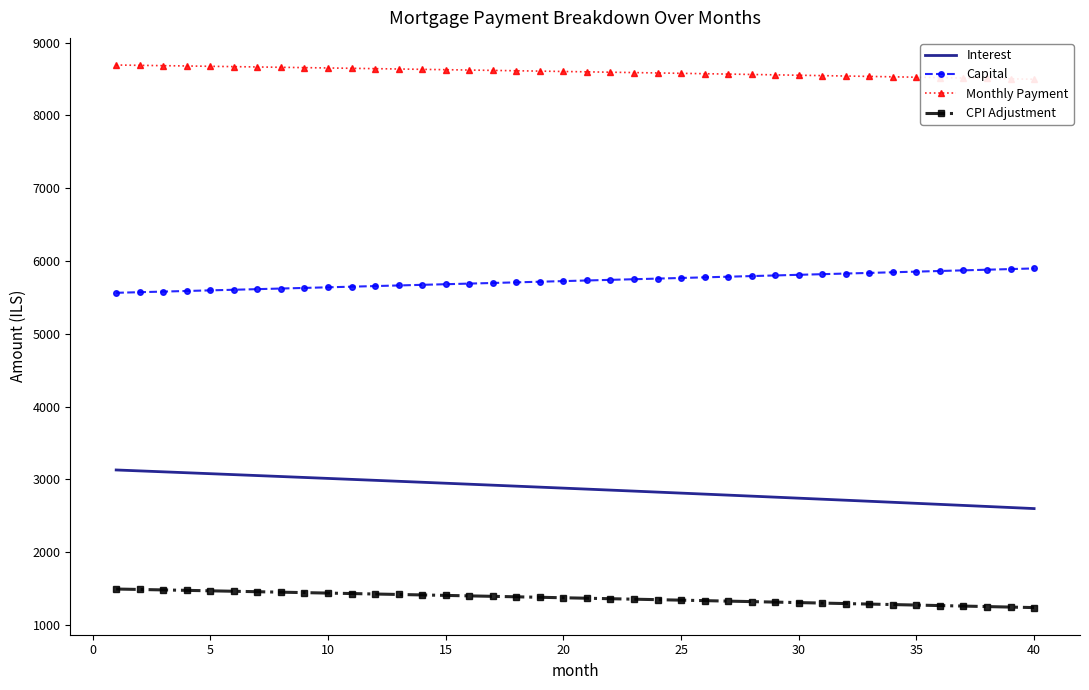

Reading left to right, what are all the values shown in this chart?

Interest: 3129.7	3117.0	3104.2	3091.4	3078.5	3065.6	3052.7	3039.7	3026.7	3013.6	3000.5	2987.3	2974.1	2960.8	2947.5	2934.1	2920.7	2907.2	2893.7	2880.2	2866.6	2853.0	2839.3	2825.5	2811.7	2797.9	2784.0	2770.1	2756.1	2742.1	2728.0	2713.9	2699.7	2685.5	2671.2	2656.9	2642.6	2628.1	2613.7	2599.2
Capital: 5563.9	5572.2	5580.6	5589.0	5597.3	5605.7	5614.2	5622.6	5631.0	5639.5	5647.9	5656.4	5664.9	5673.4	5681.9	5690.4	5698.9	5707.5	5716.0	5724.6	5733.2	5741.8	5750.4	5759.0	5767.7	5776.3	5785.0	5793.7	5802.4	5811.1	5819.8	5828.5	5837.3	5846.0	5854.8	5863.6	5872.4	5881.2	5890.0	5898.8
Monthly Payment: 8693.6	8689.2	8684.8	8680.4	8675.9	8671.4	8666.8	8662.3	8657.7	8653.0	8648.4	8643.7	8638.9	8634.2	8629.4	8624.5	8619.6	8614.7	8609.8	8604.8	8599.8	8594.8	8589.7	8584.6	8579.4	8574.2	8569.0	8563.8	8558.5	8553.2	8547.8	8542.4	8537.0	8531.5	8526.0	8520.5	8514.9	8509.3	8503.7	8498.0
CPI Adjustment: 1493.9	1487.8	1481.6	1475.5	1469.3	1463.1	1456.9	1450.6	1444.4	1438.1	1431.7	1425.4	1419.0	1412.7	1406.3	1399.8	1393.4	1386.9	1380.4	1373.9	1367.4	1360.8	1354.2	1347.6	1341.0	1334.3	1327.7	1321.0	1314.2	1307.5	1300.7	1293.9	1287.1	1280.3	1273.4	1266.5	1259.6	1252.7	1245.7	1238.8